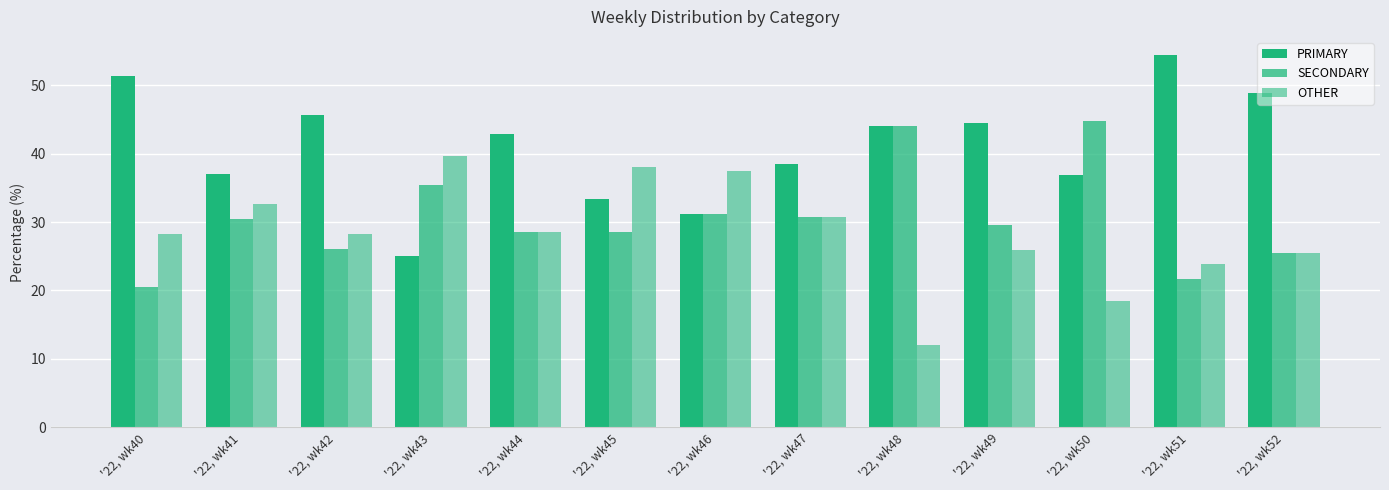

How many data points does each series have?

13